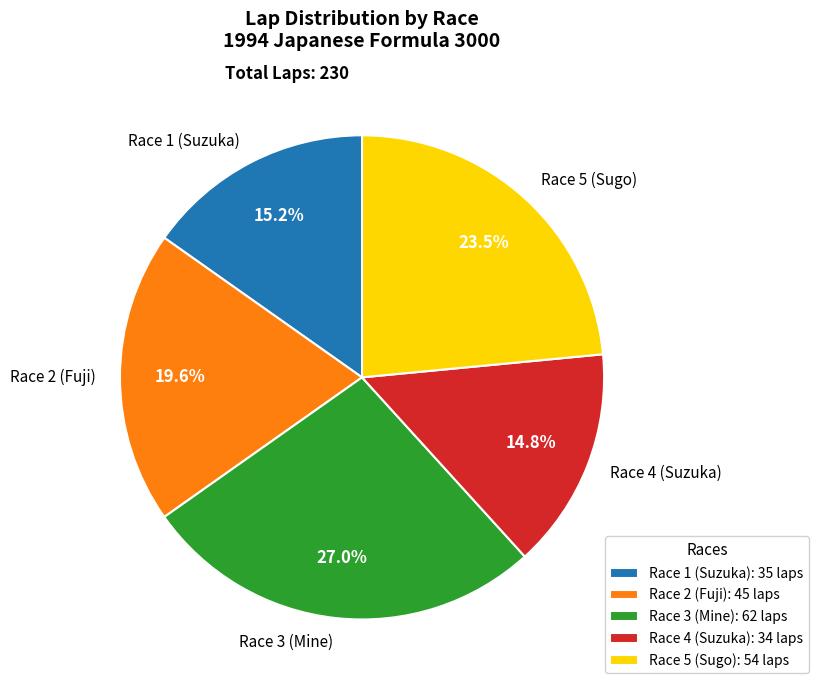

To the nearest percent, what percentage of the pie is Race 3 (Mine)?

27%